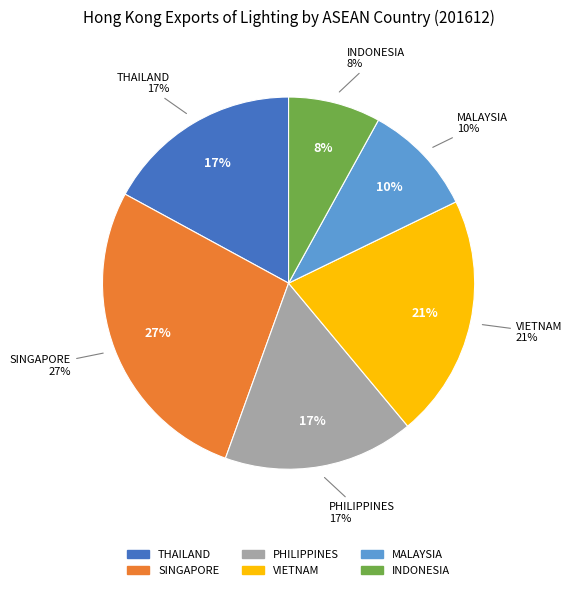

To the nearest percent, what is the average slice percentage?

17%